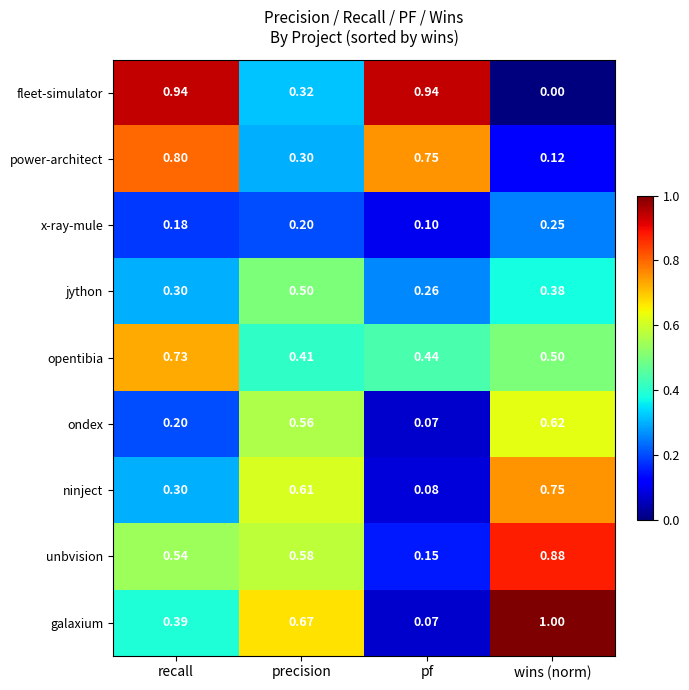

Which category has the highest value across all series?

wins (norm)